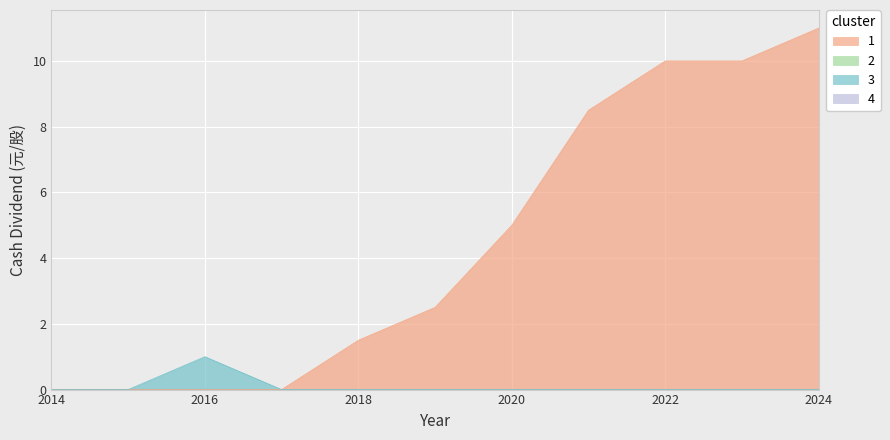

What is the difference between the 1 values at 2019 and 2017?

2.5